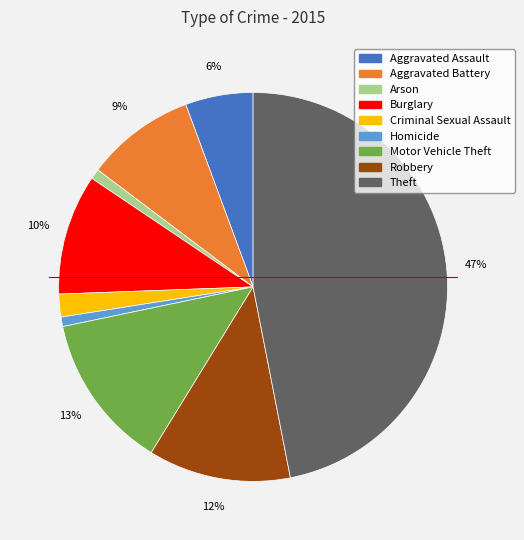

To the nearest percent, what is the combined percentage of Theft and Criminal Sexual Assault?

49%